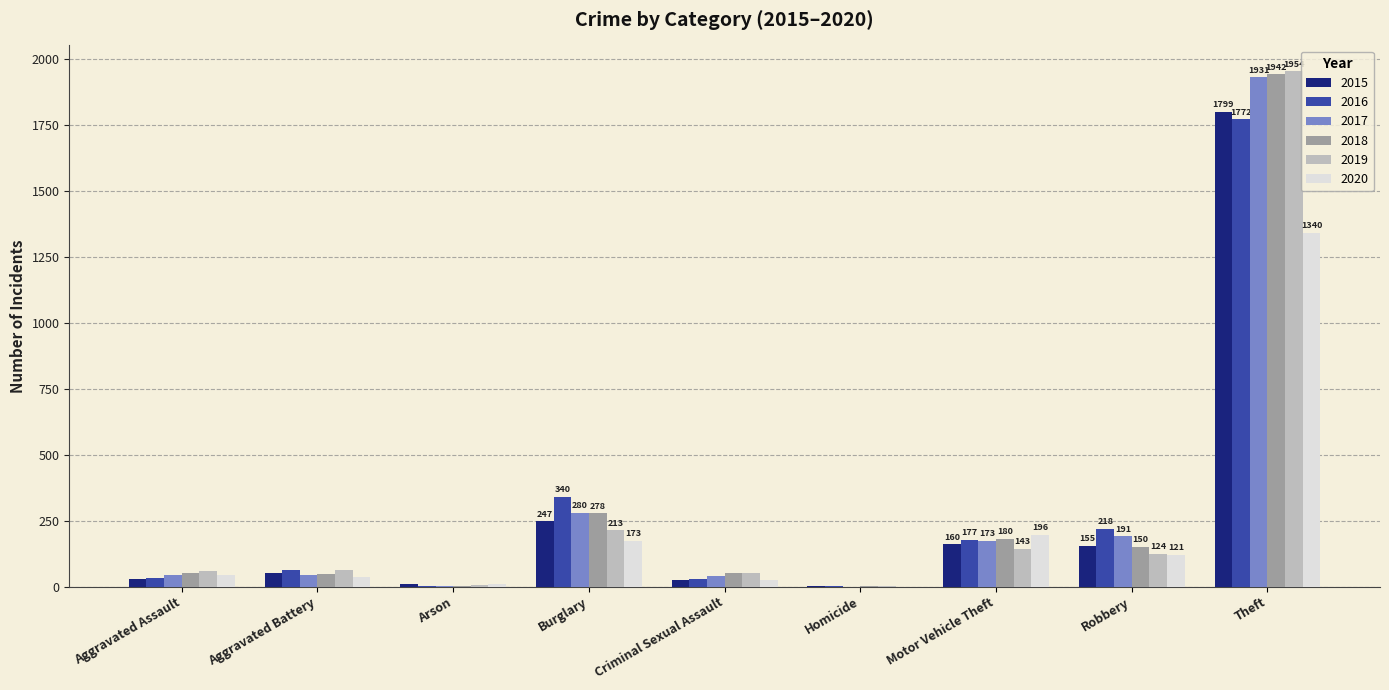

The value of 2019 at Robbery is 124. True or false?

True